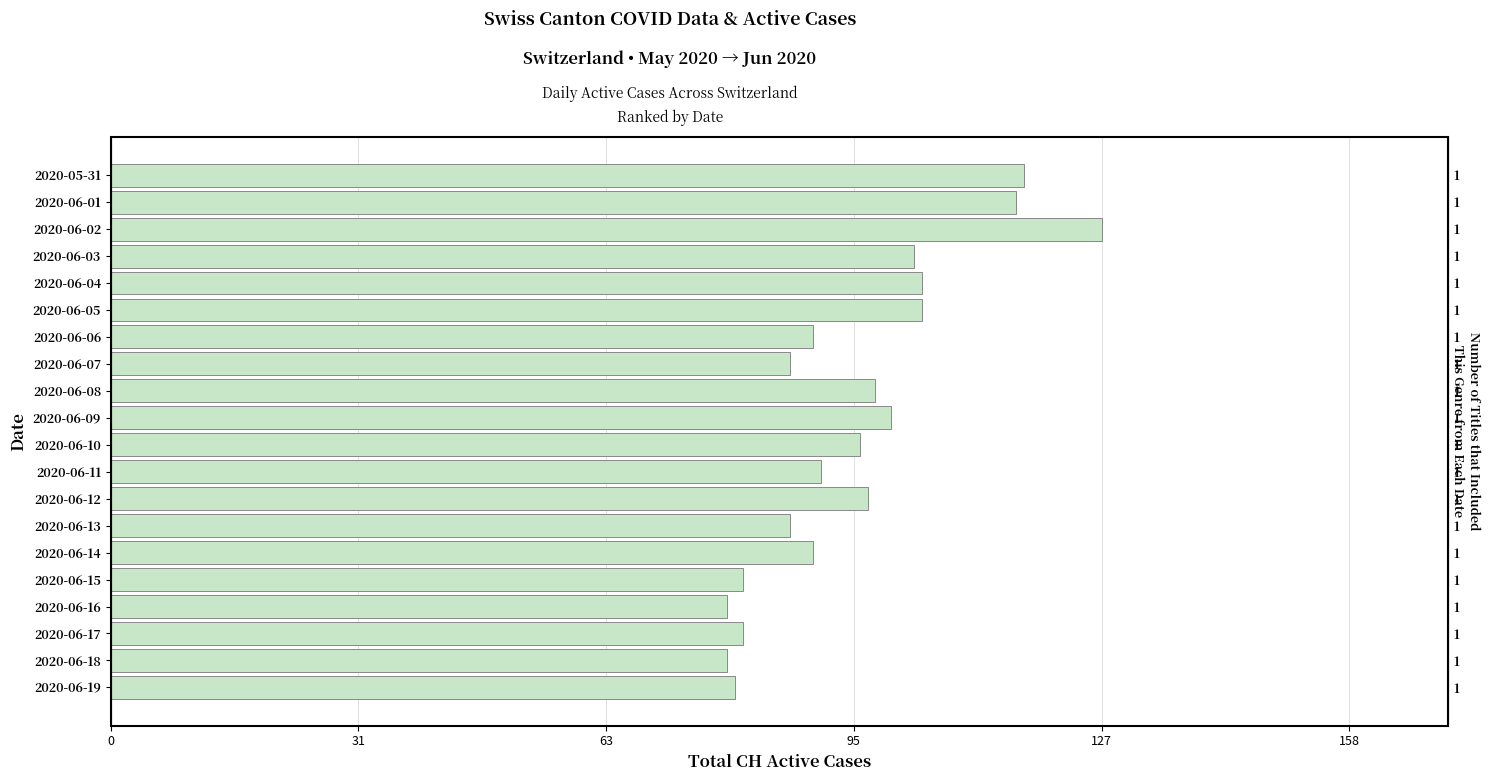

What is the sum of all values?

1907